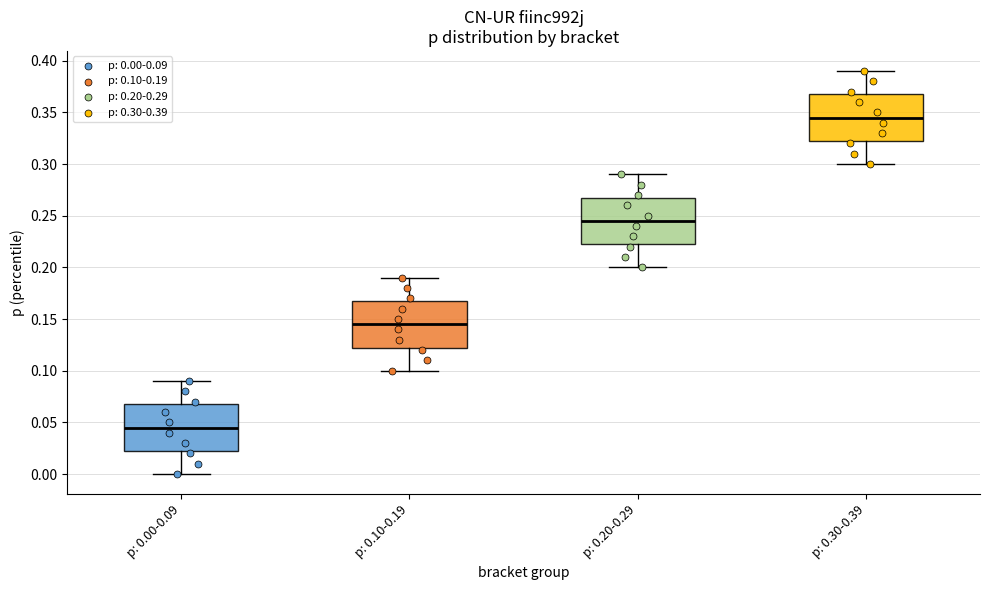

Where does the median line of the box for p: 0.20-0.29 sit on the y-axis? The values are not printed on the chart, so give them approximately, as read against the axis.

0.245